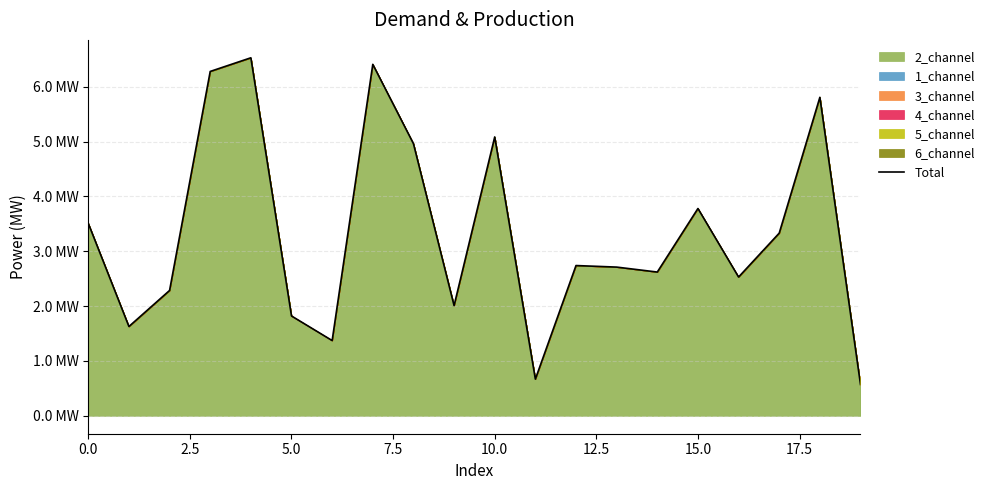

Does the chart have visible grid lines?

Yes